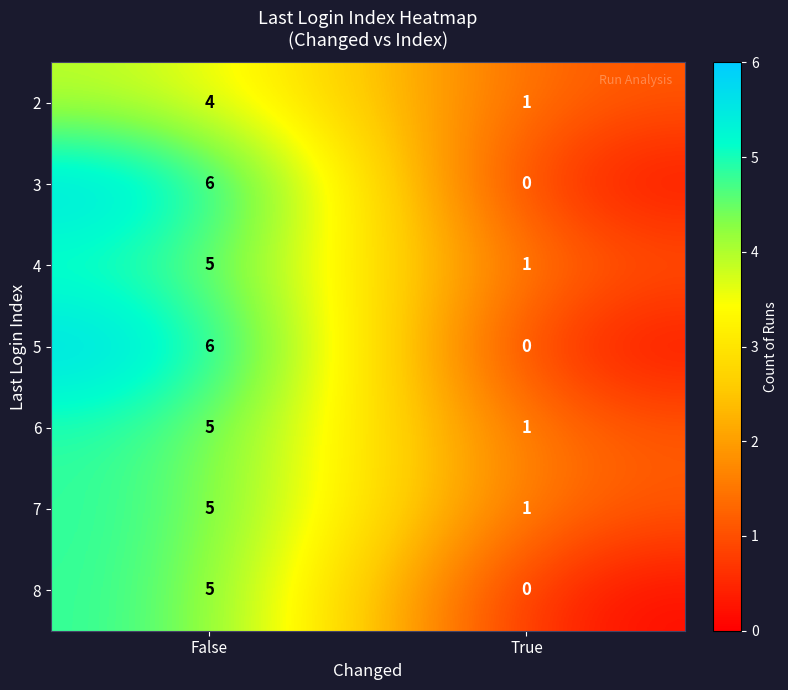

Count the number of data series in this chart.

7